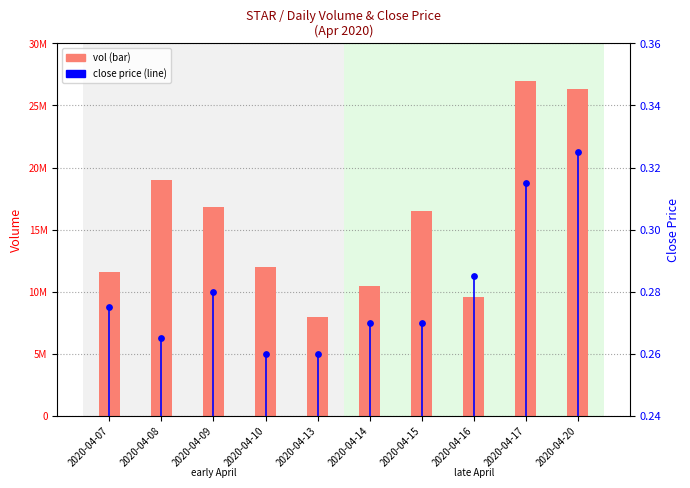

Which series reaches the minimum Y coordinate?

close